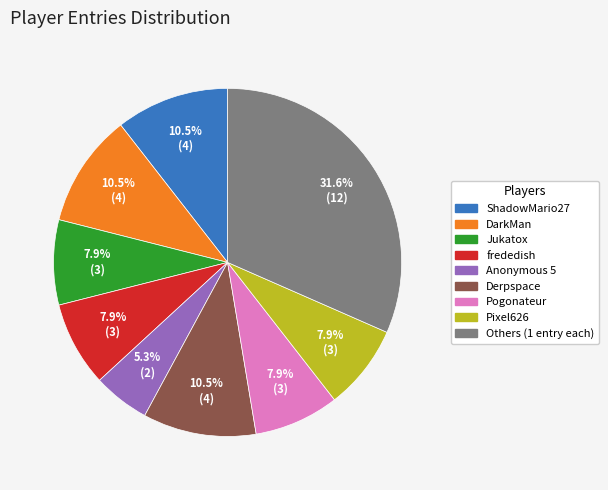

Which slice is the largest?

Others (1 entry each)